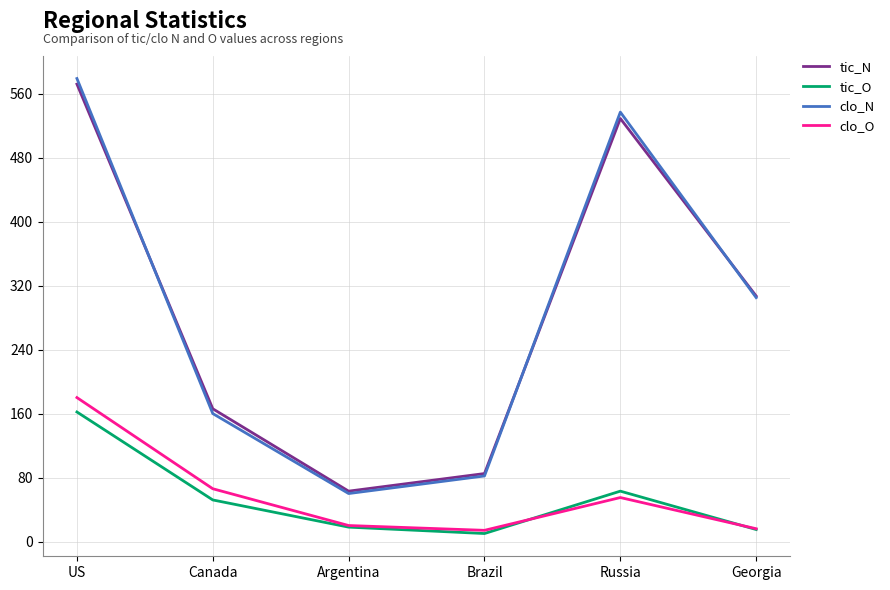

Rank the categories by tic_N value from lowest to highest.

Argentina, Brazil, Canada, Georgia, Russia, US